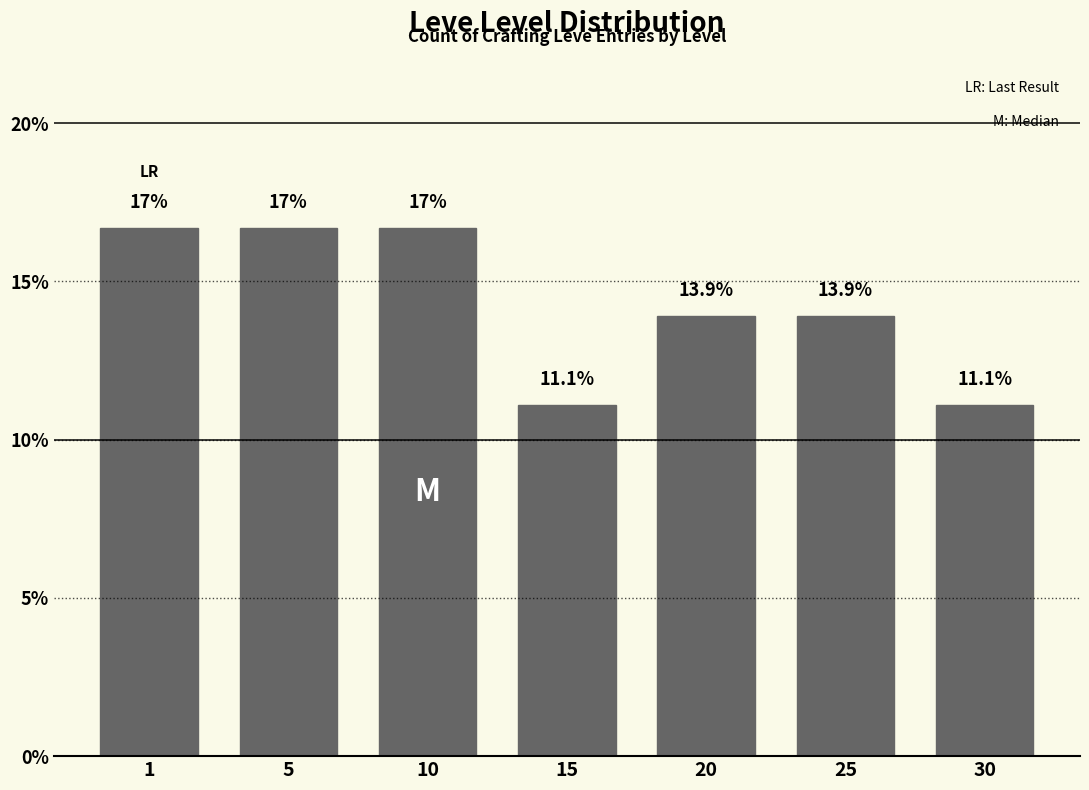

Between 25 and 5, which is larger?

5